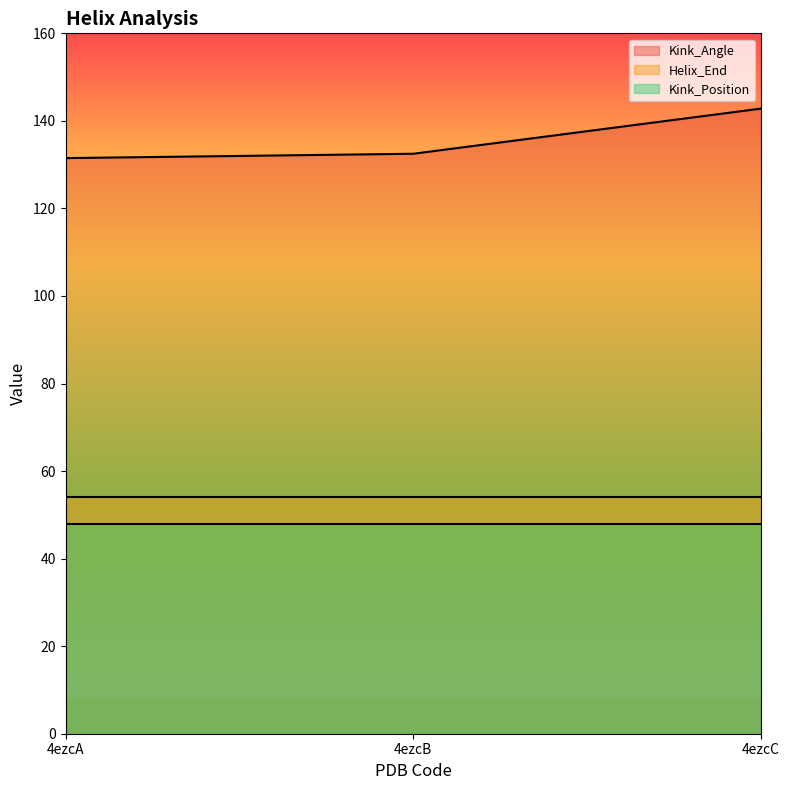

Between 4ezcC and 4ezcA, which is larger?

4ezcC